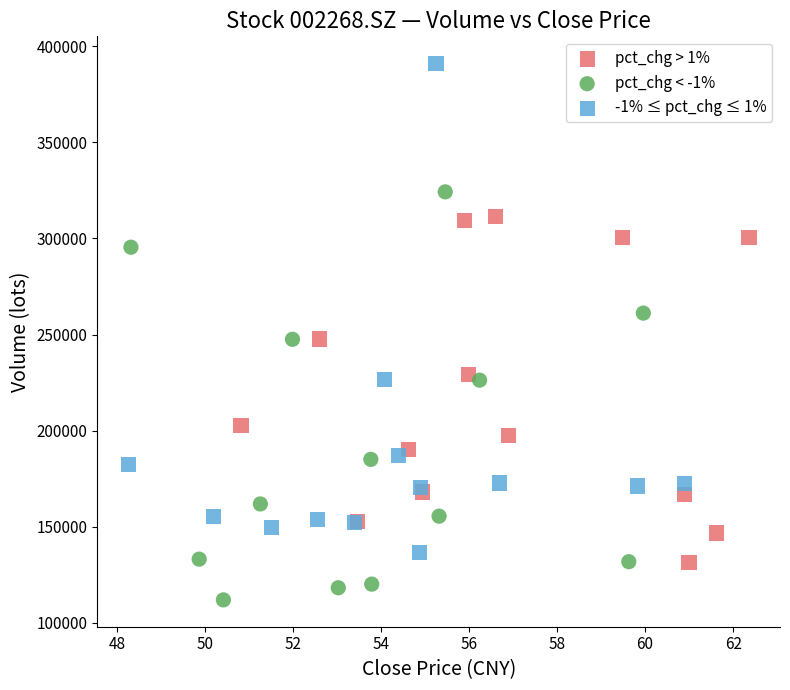

Which series contains the highest Y value?

-1% ≤ pct_chg ≤ 1%